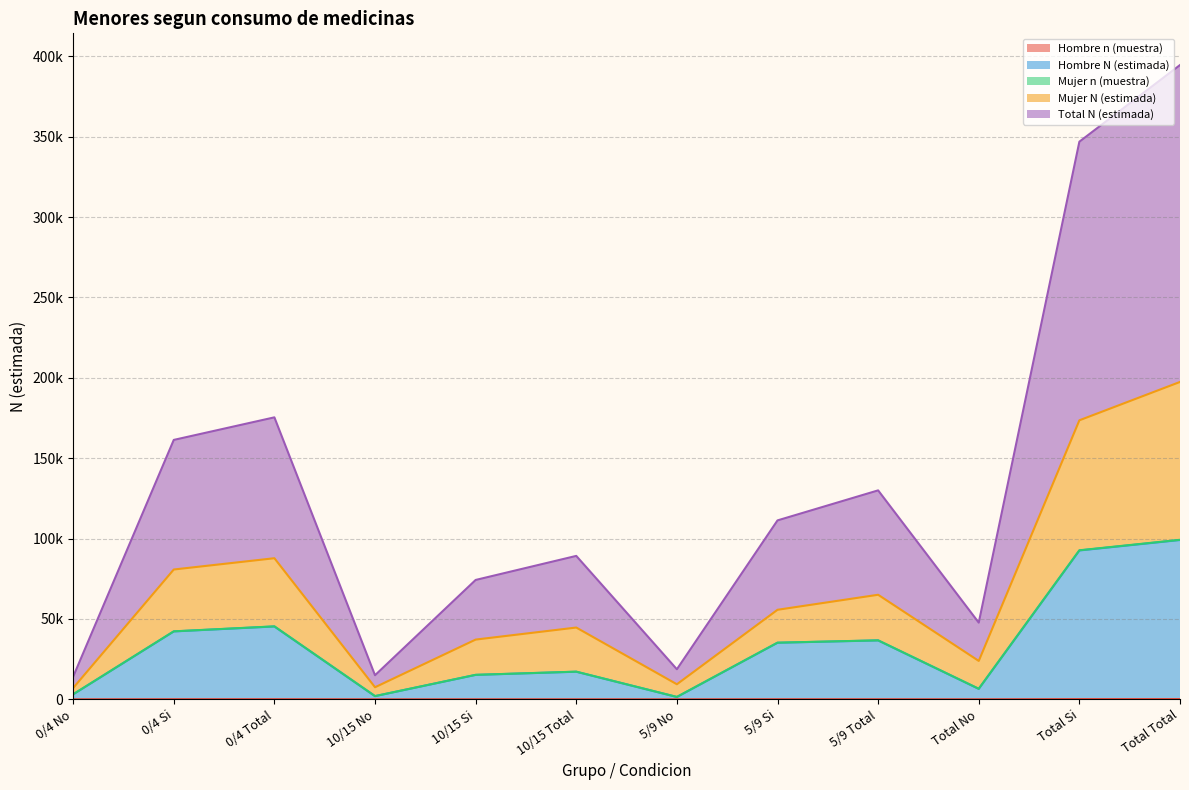

At which category does Mujer n (muestra) reach its first local valley?

10/15 No